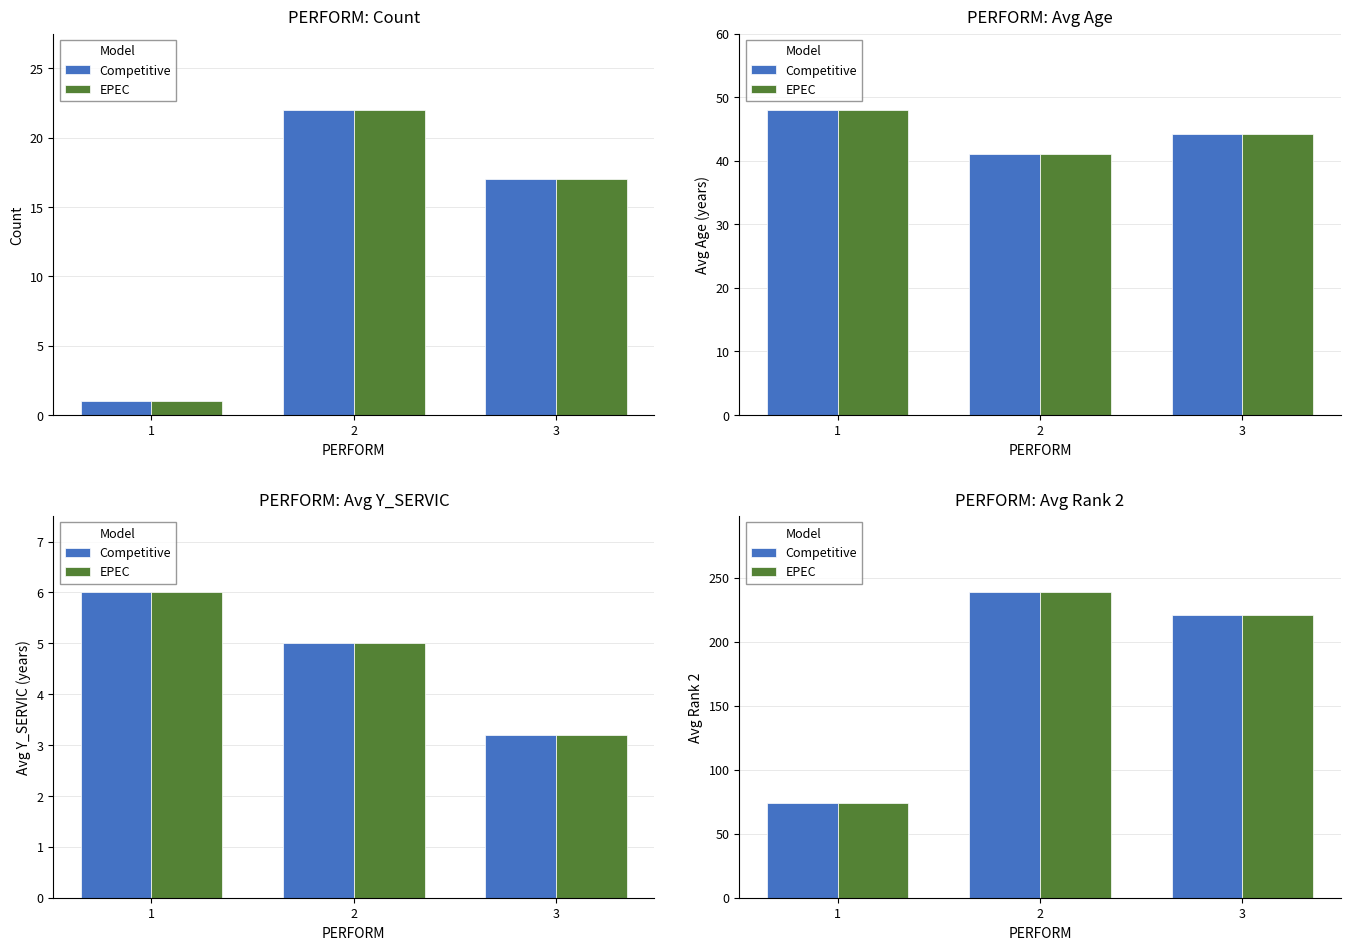

What is the sum of the Competitive values at 1 and 3?

294.8